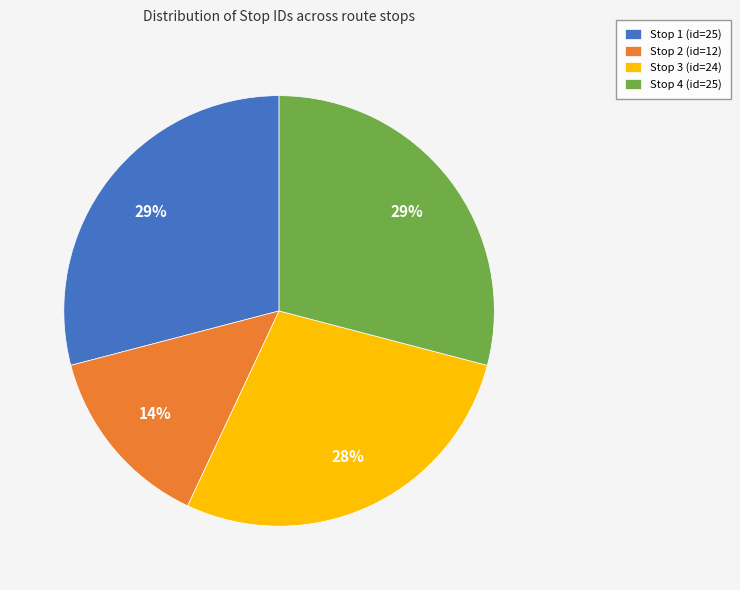

The Stop 1 (id=25) slice represents 29% of the pie. True or false?

True